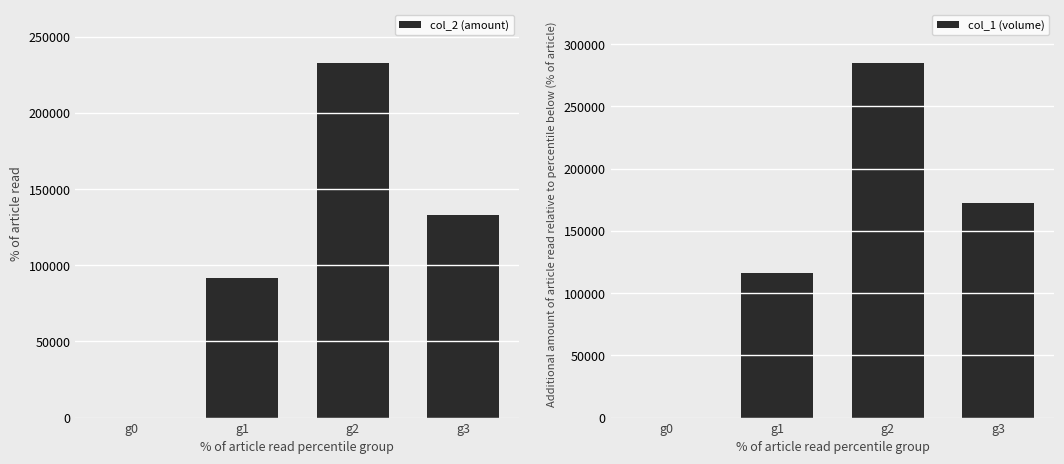

What are all the series names shown in the legend?

col_2 (amount), col_1 (volume)